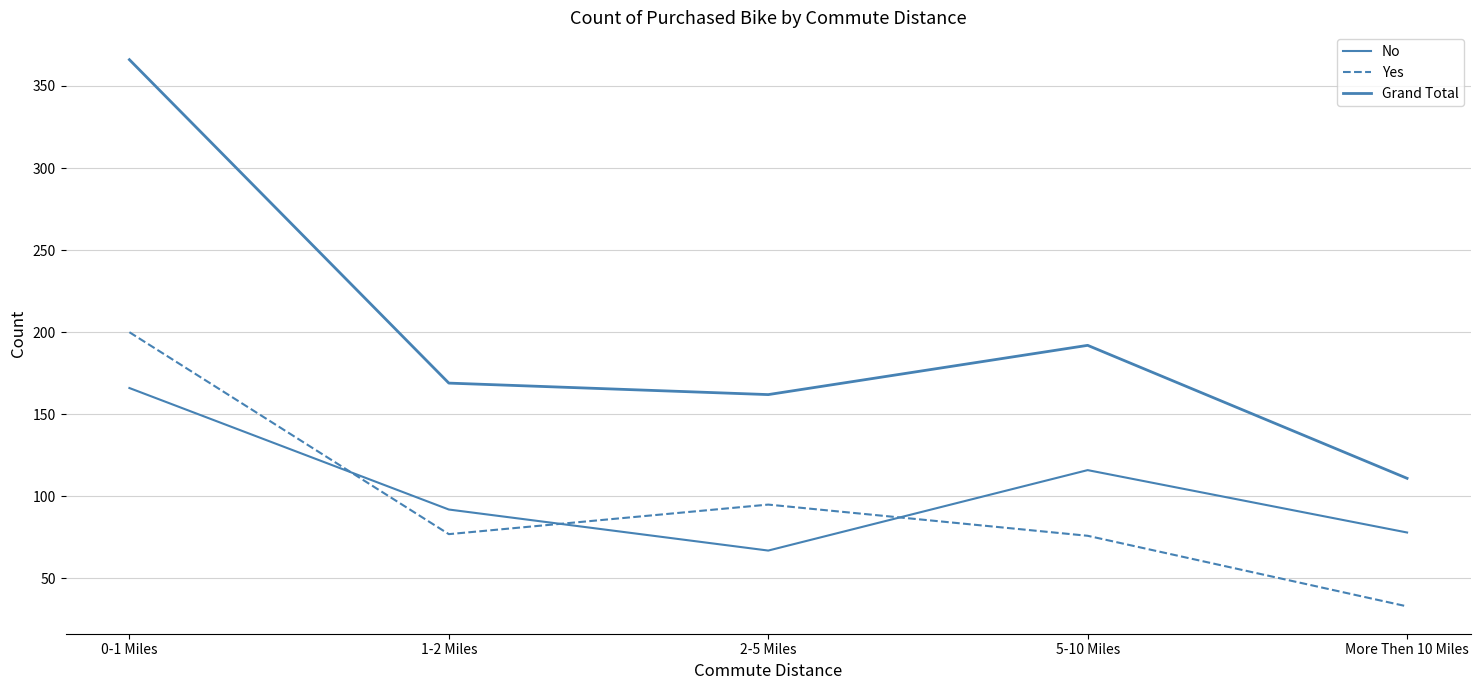

How many lines are shown in the chart?

3